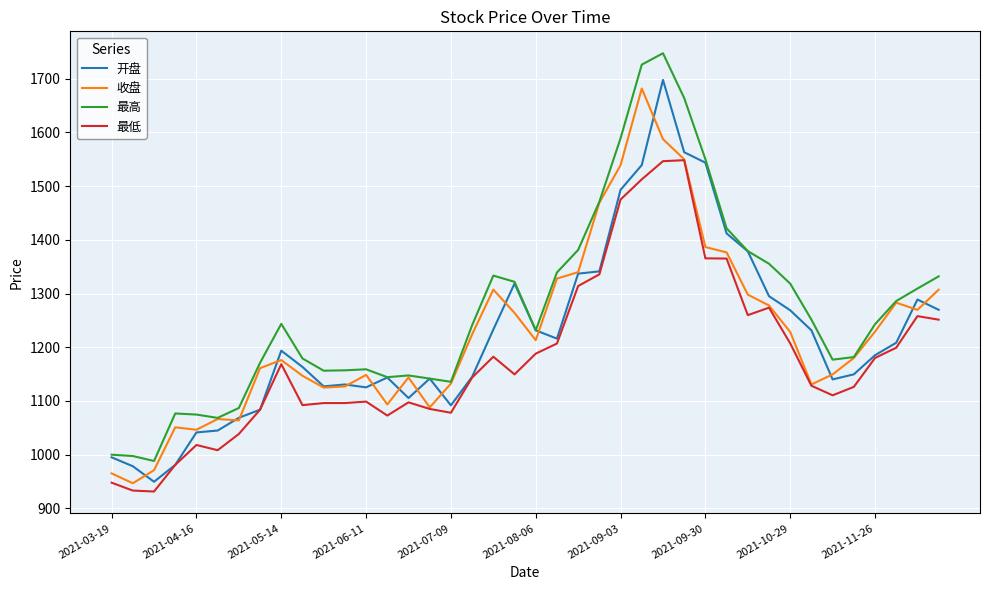

Which series has the largest range (max minus min)?

最高